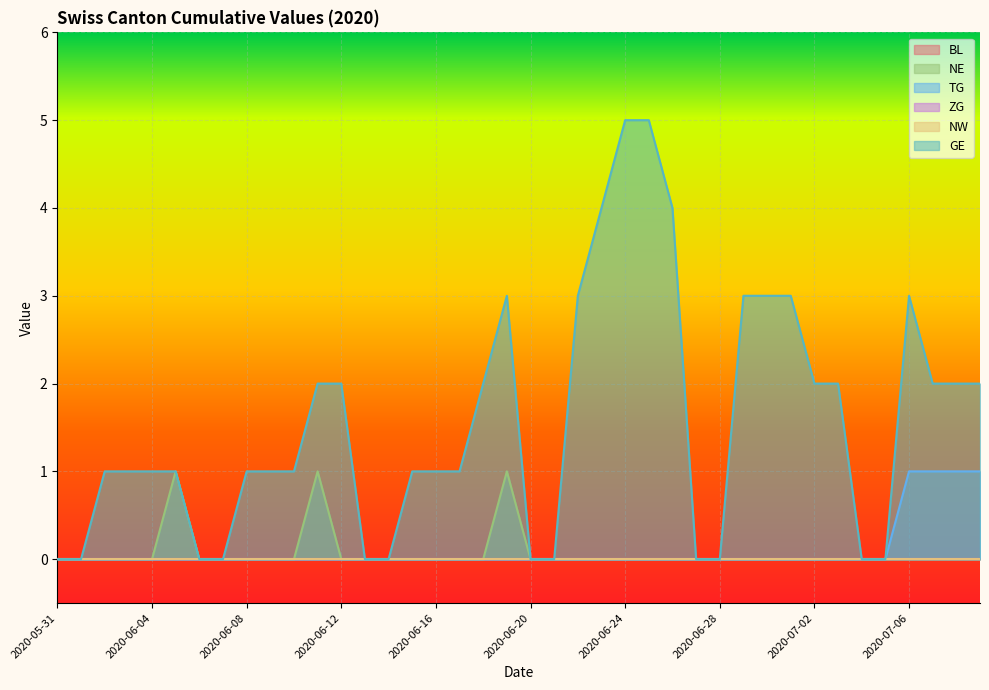

The value of GE at 2020-06-28 is 2. True or false?

False